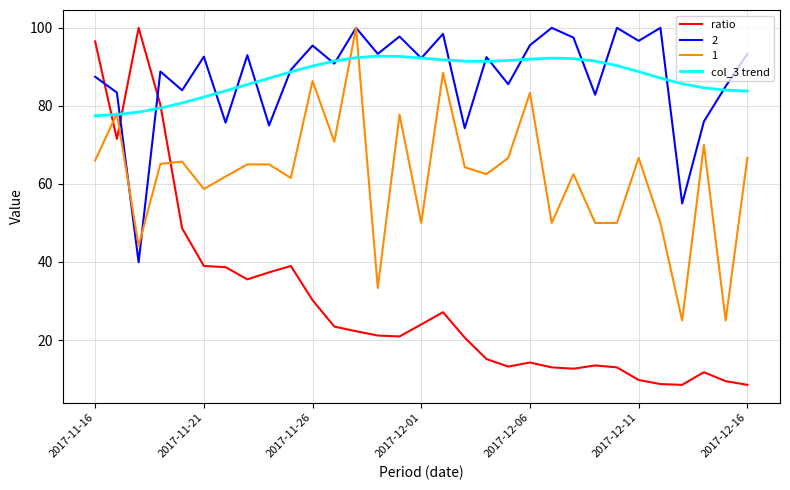

Is this an area chart (filled region under the line)?

No